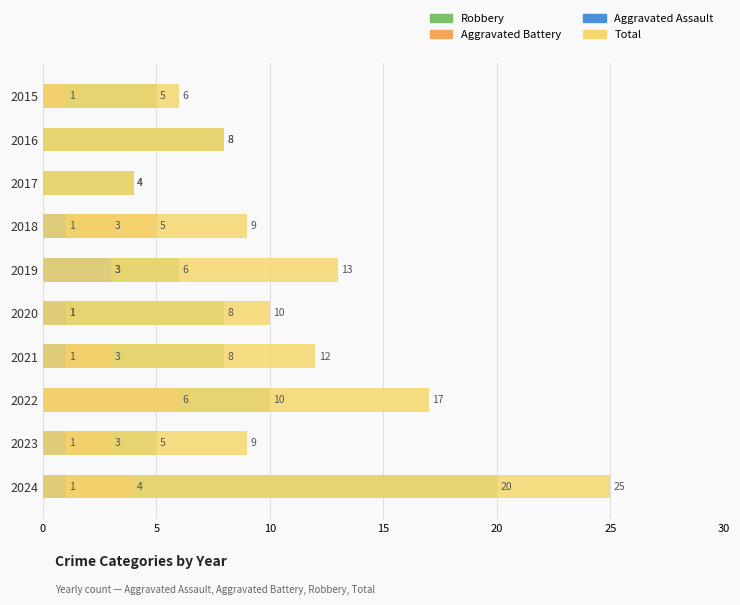

The value of Aggravated Battery at 2022 is 9. True or false?

False